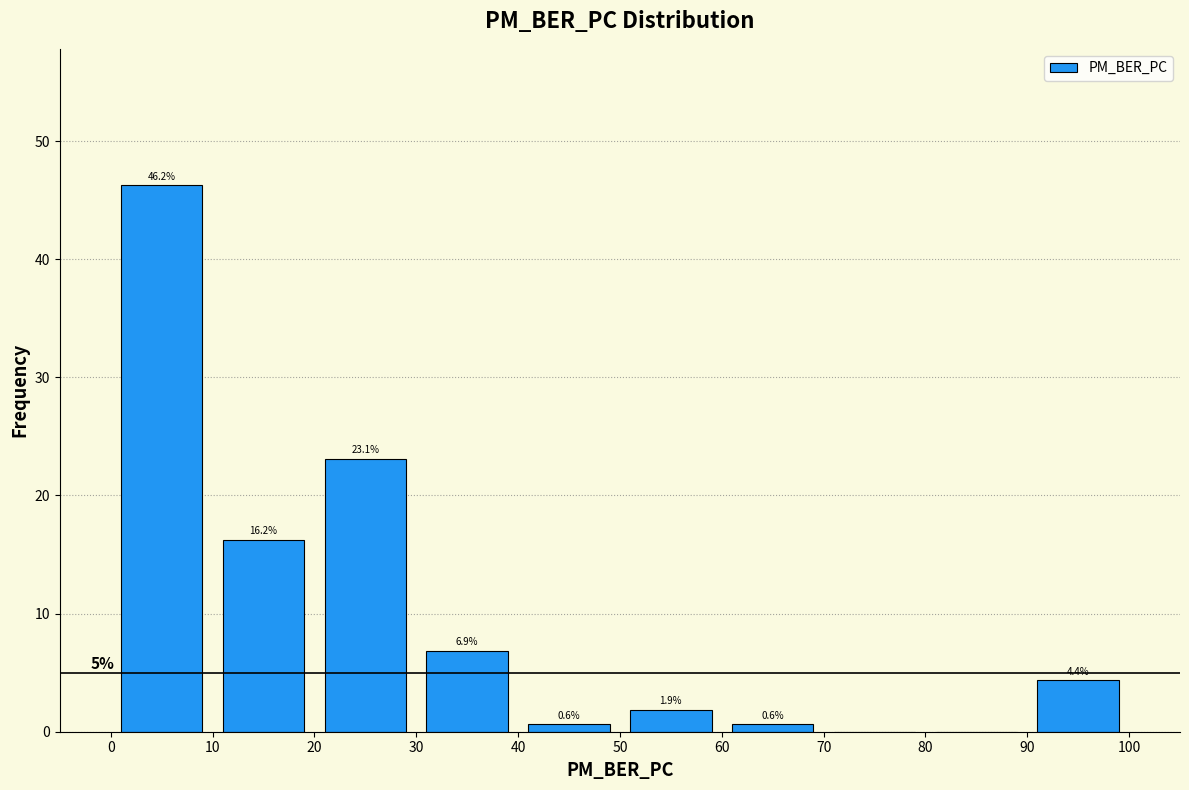

Which range on the x-axis has the tallest bar?

0 to 10